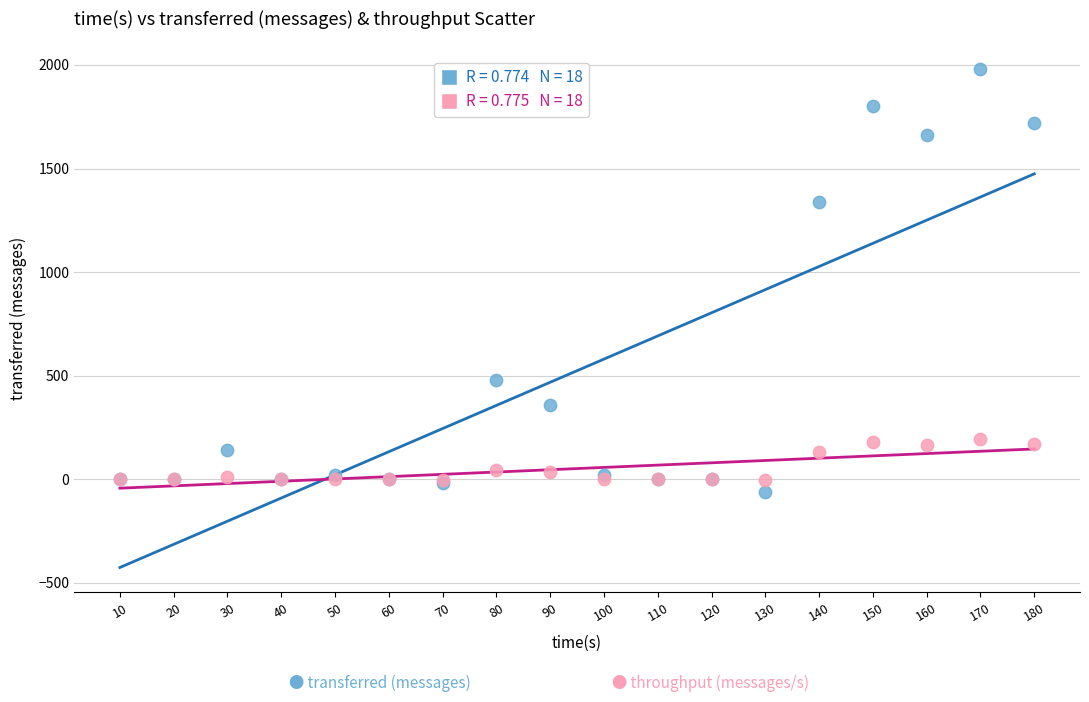

Across all series, what Y value is closest to 960?

1340